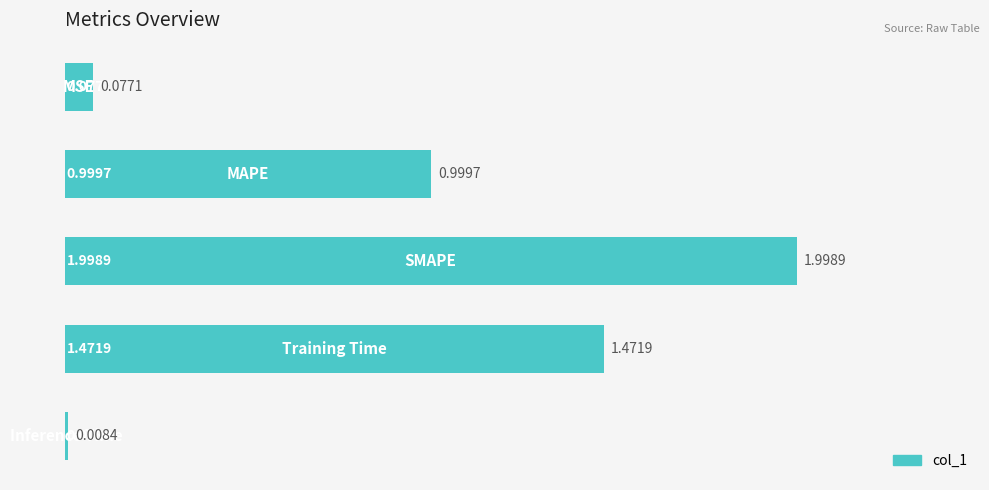

What is the average value?

0.9